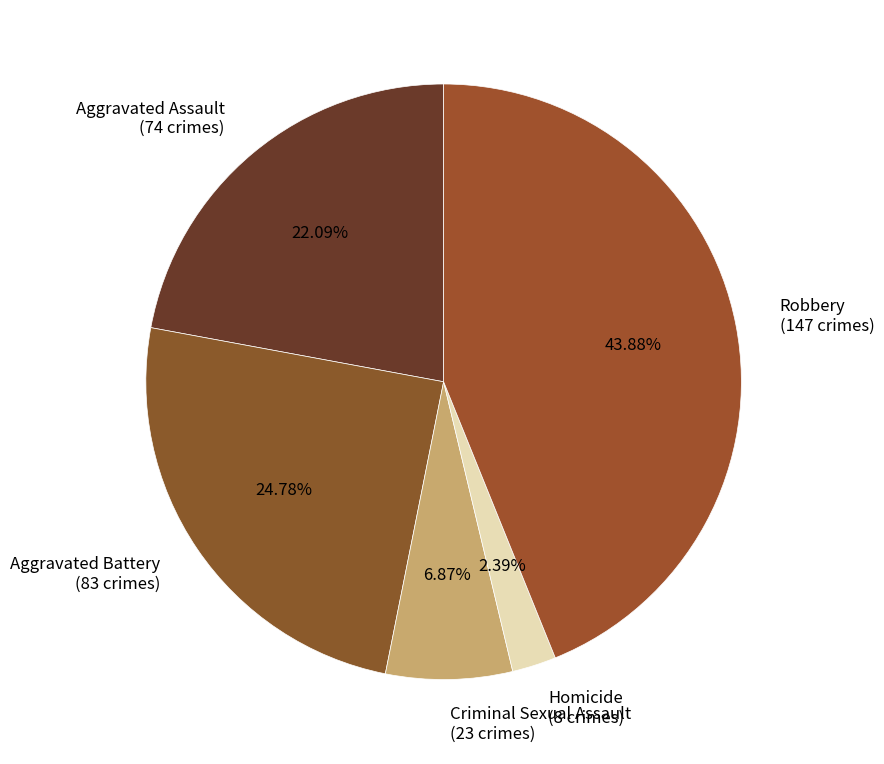

How much of the chart is everything except Robbery?

56.1%